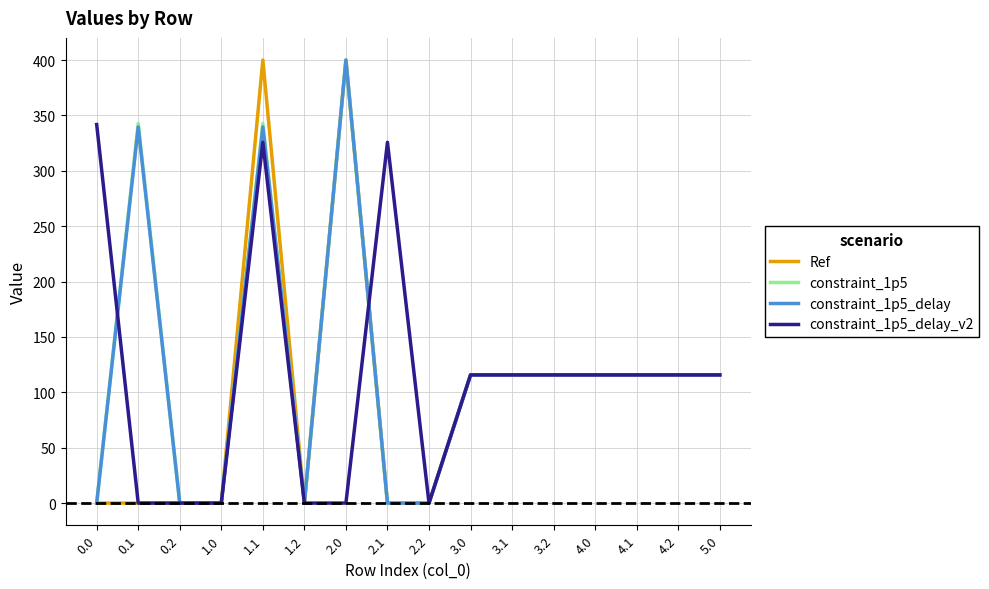

Is it true that Ref equals 170.7 at 3.1?

False